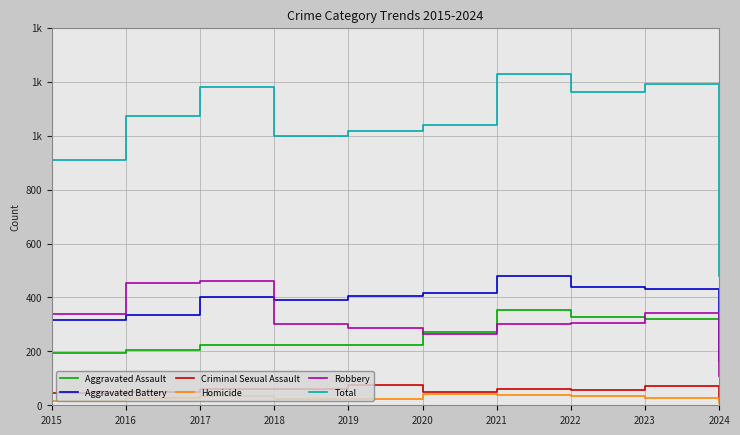

What is the difference between the maximum and minimum values in the Aggravated Battery series?

316